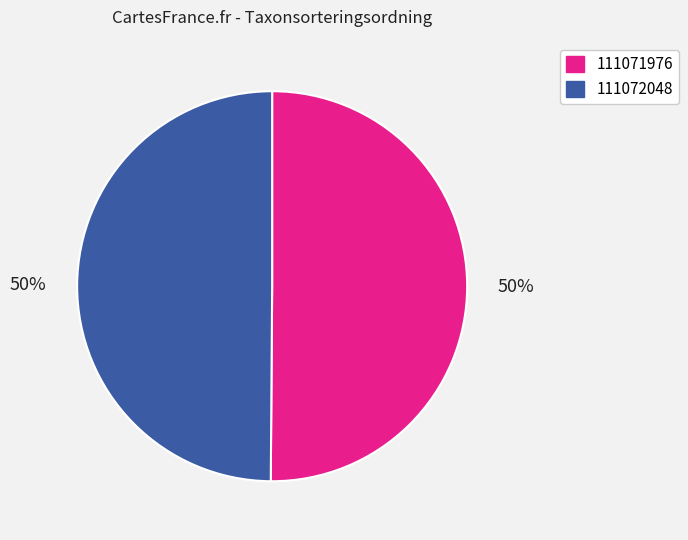

To the nearest percent, what percentage of the pie is 111072048?

50%